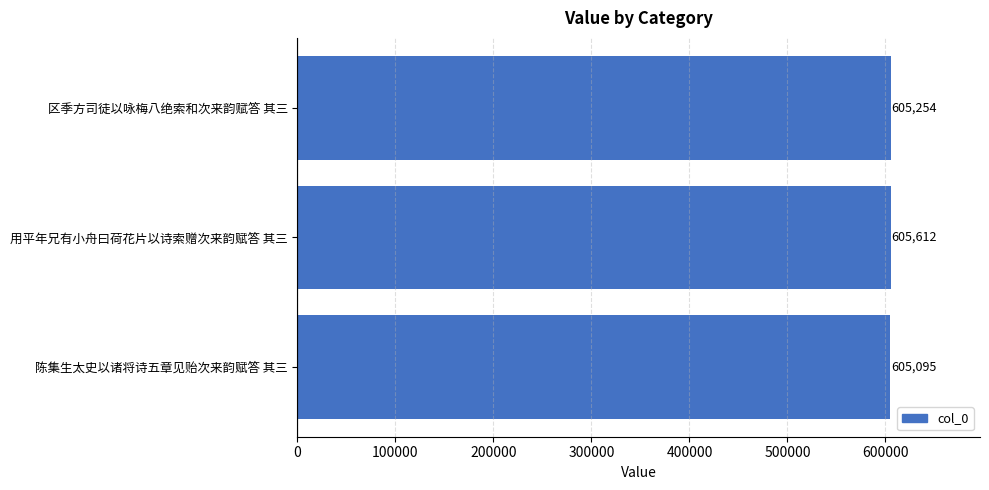

Approximately how many times larger is the value at 用平年兄有小舟曰荷花片以诗索赠次来韵赋答 其三 compared to 陈集生太史以诸将诗五章见贻次来韵赋答 其三?

1.0